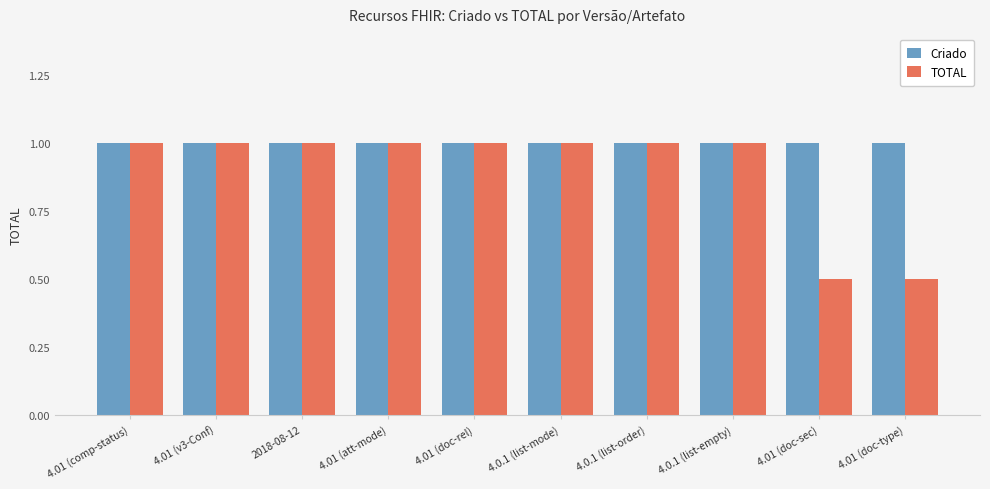

The TOTAL series shows 0.5 at 4.01 (doc-type). True or false?

True